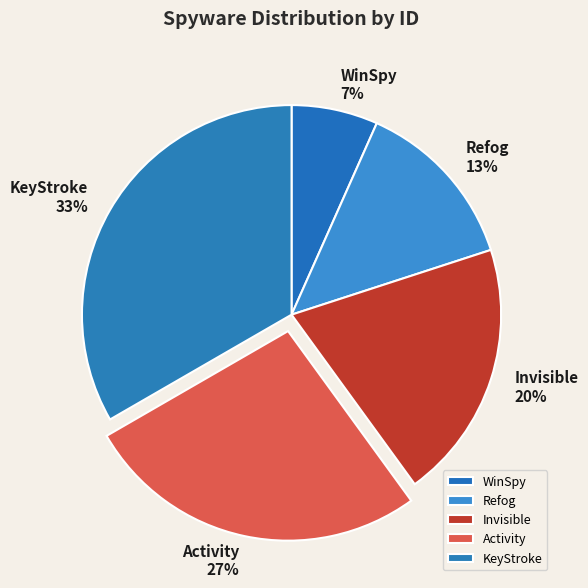

Between Activity and WinSpy, which is larger?

Activity